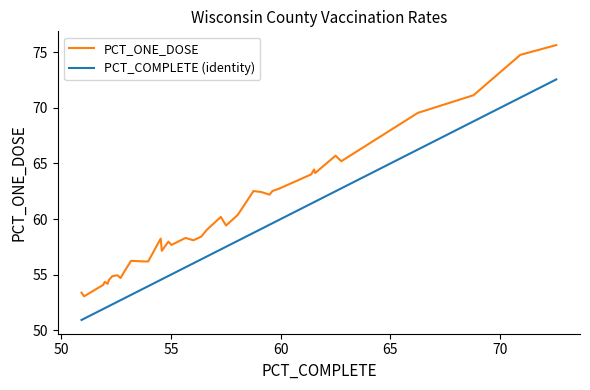

Which series has the largest range (max minus min)?

PCT_ONE_DOSE